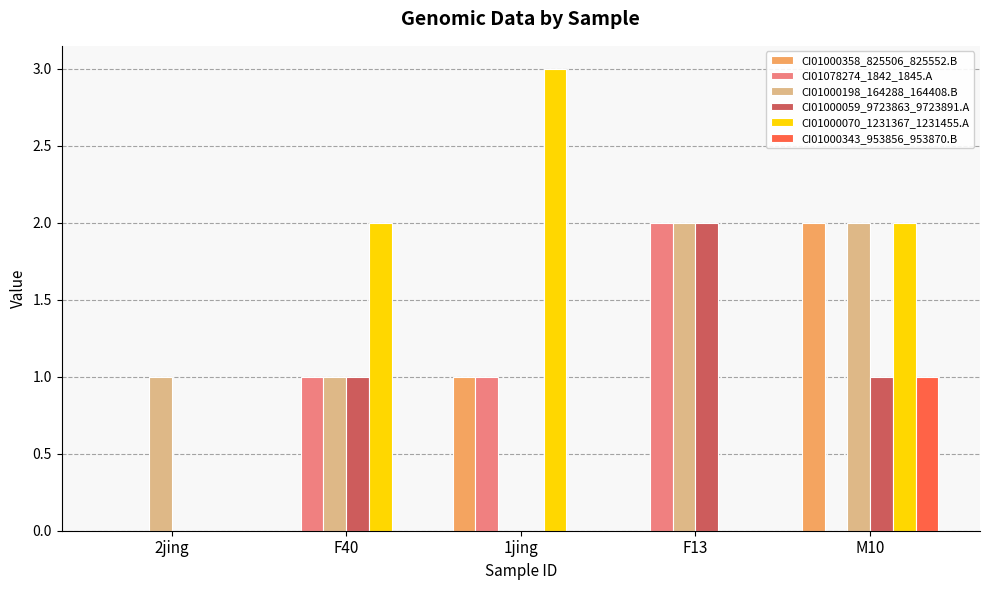

At which label does CI01000059_9723863_9723891.A reach its peak?

F13